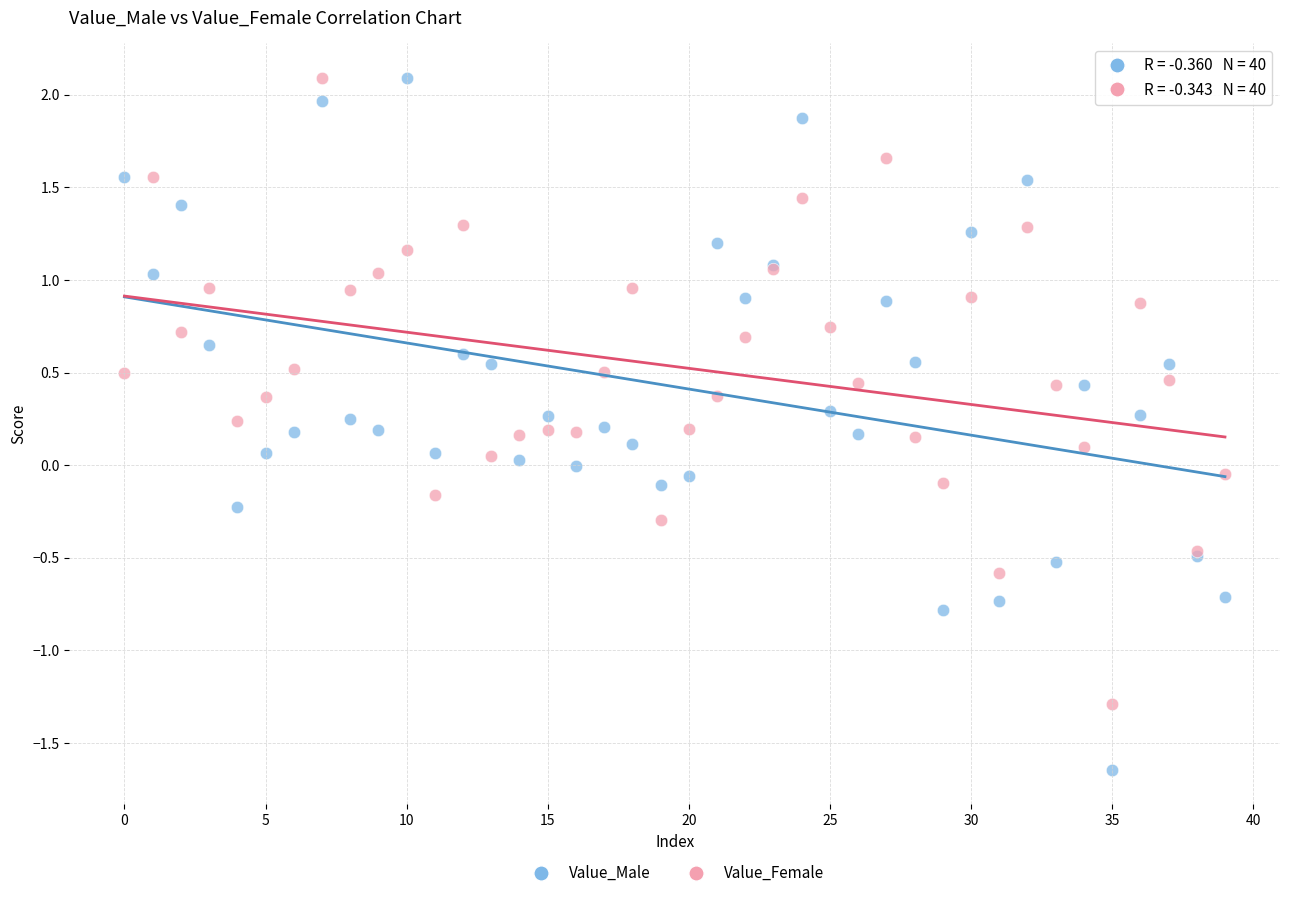

Which series reaches the minimum Y coordinate?

Value_Male